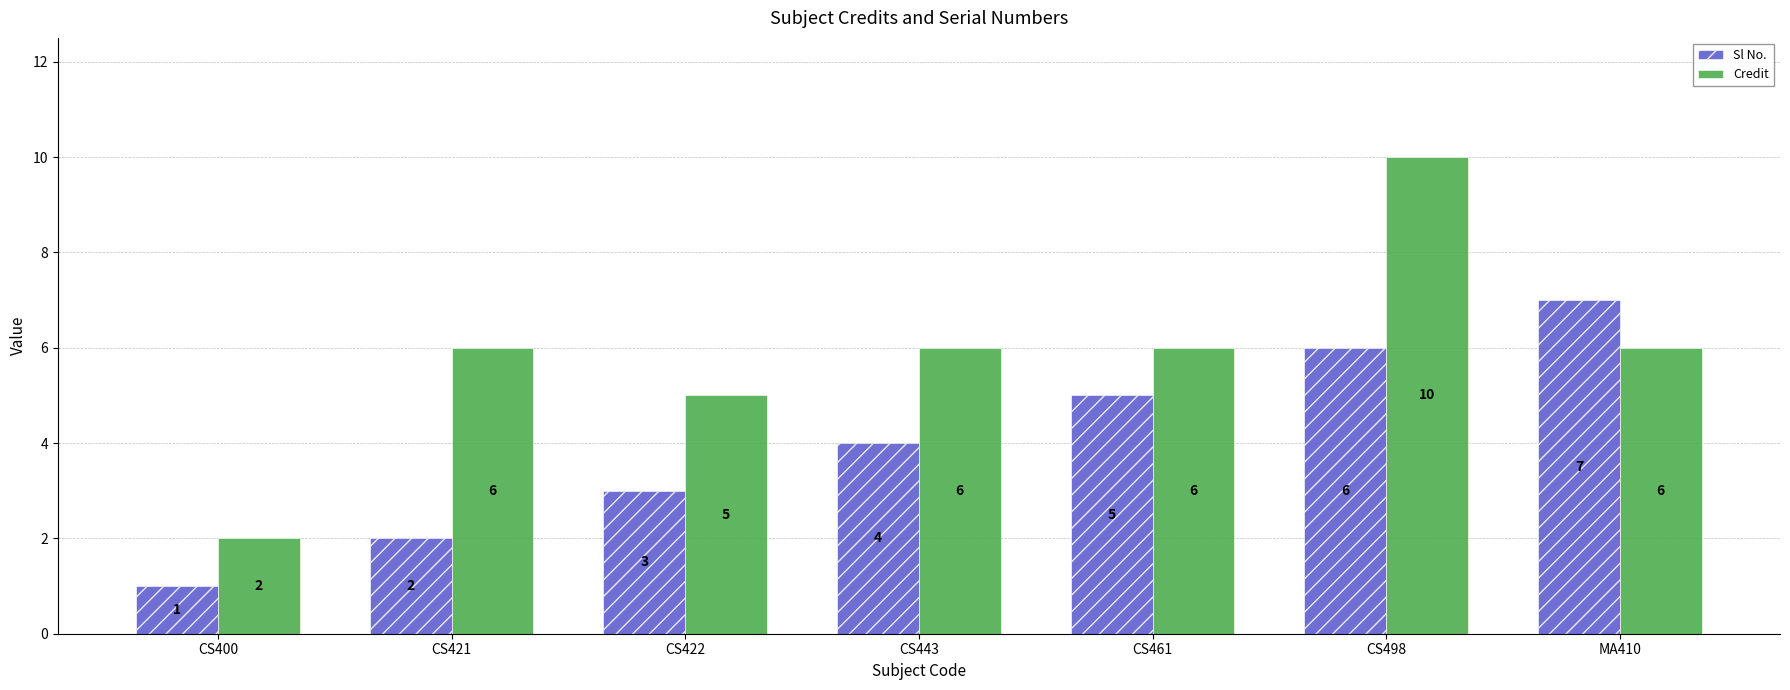

What is the minimum value for Credit?

2